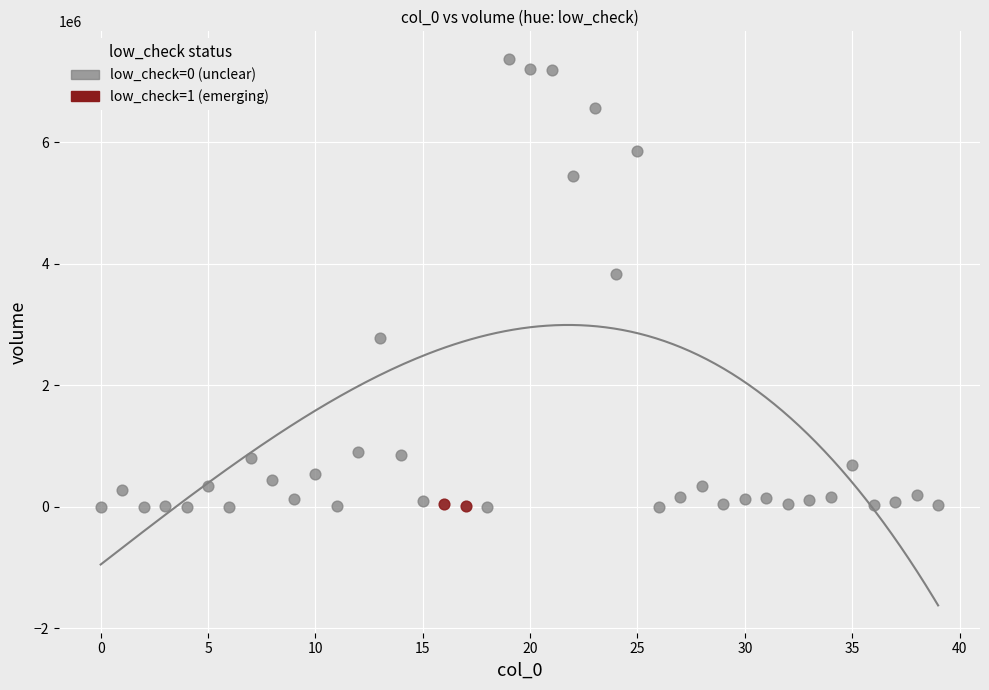

Which series has the largest Y range (max minus min)?

low_check=0 (unclear)